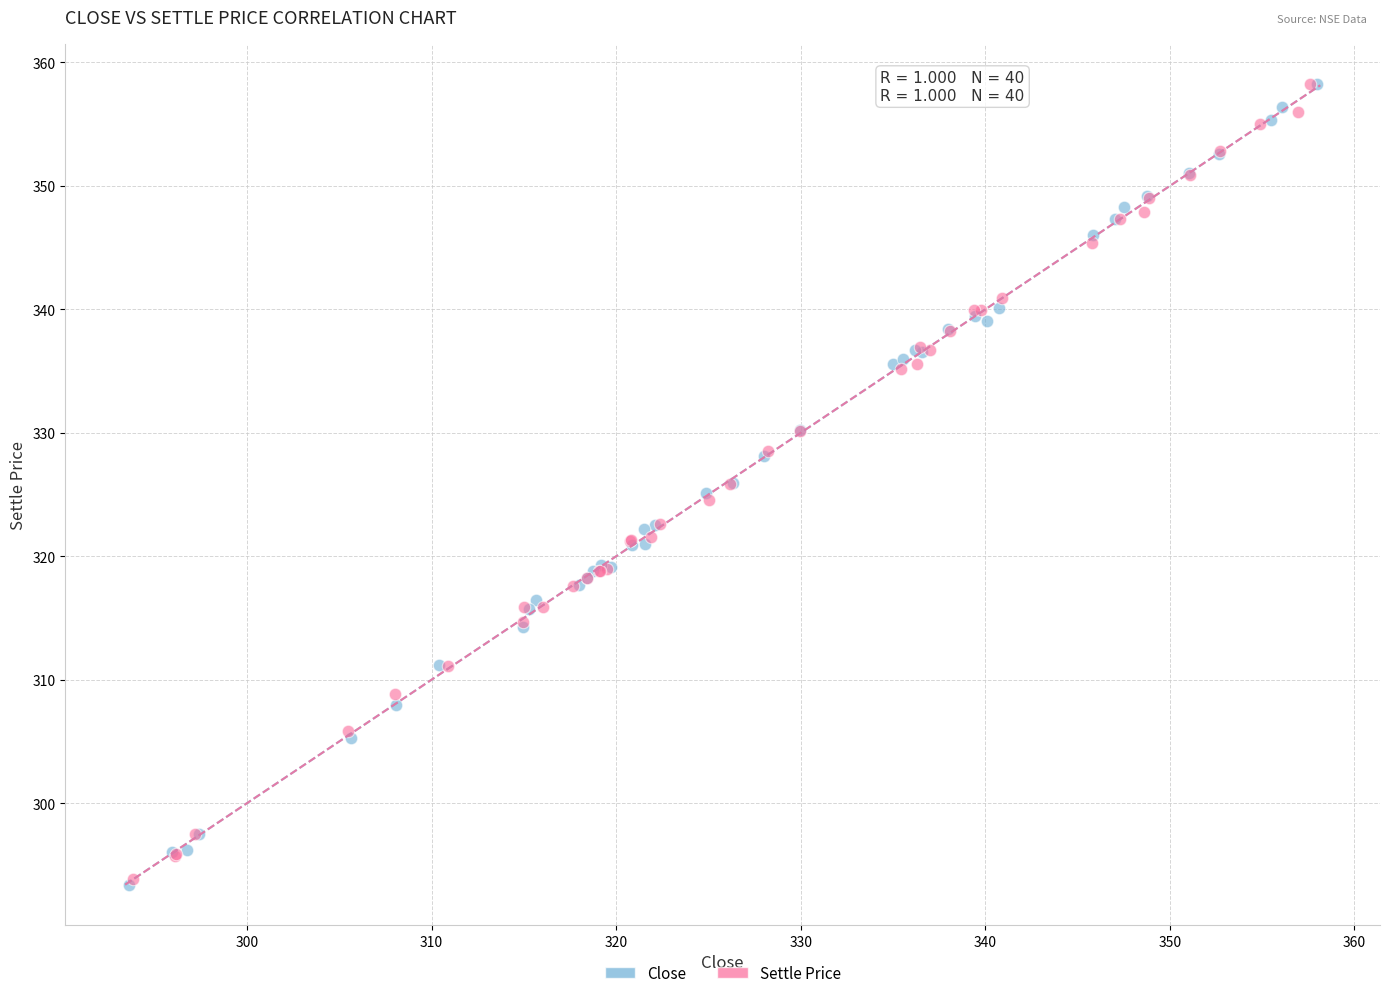

What are all the series names shown in the legend?

Close, Settle Price